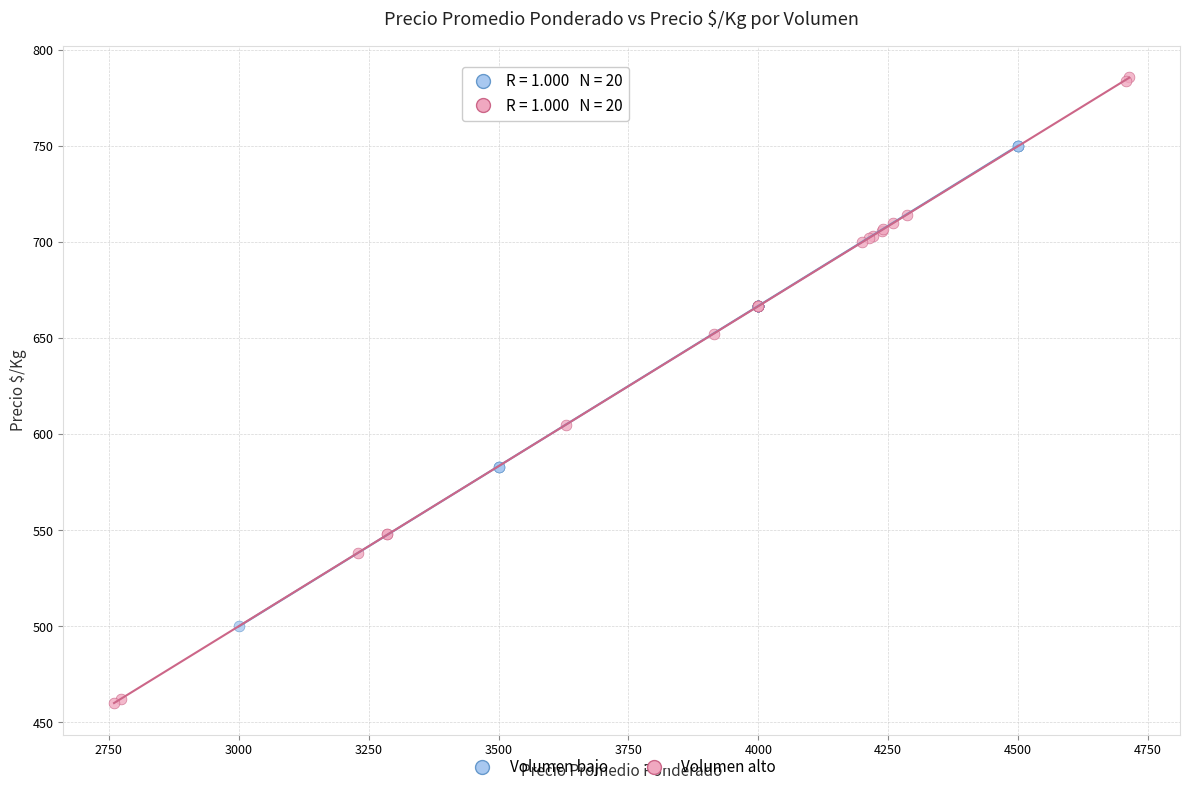

Which series contains the highest Y value?

Volumen alto